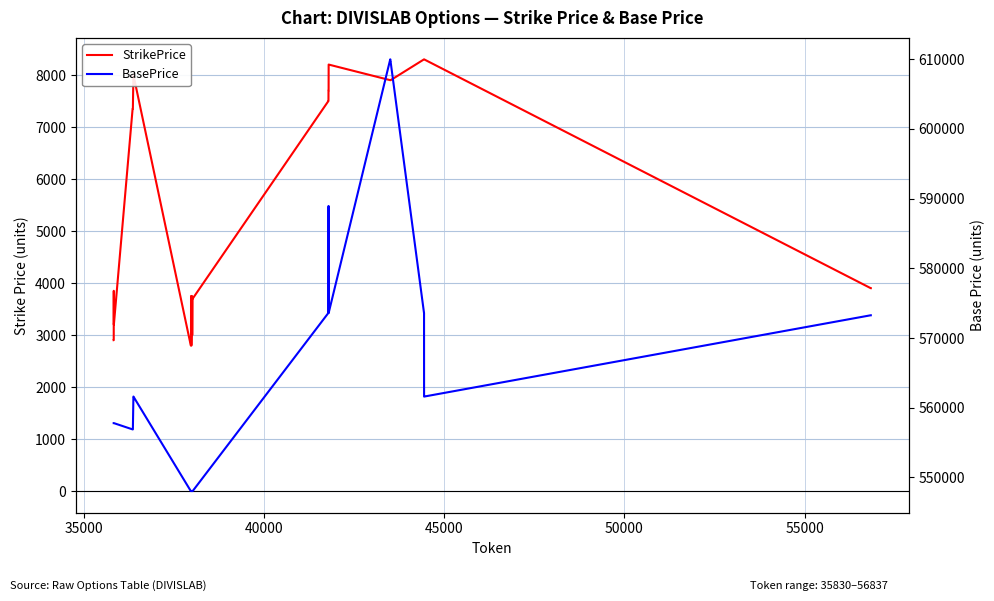

What are all the series names shown in the legend?

StrikePrice, BasePrice